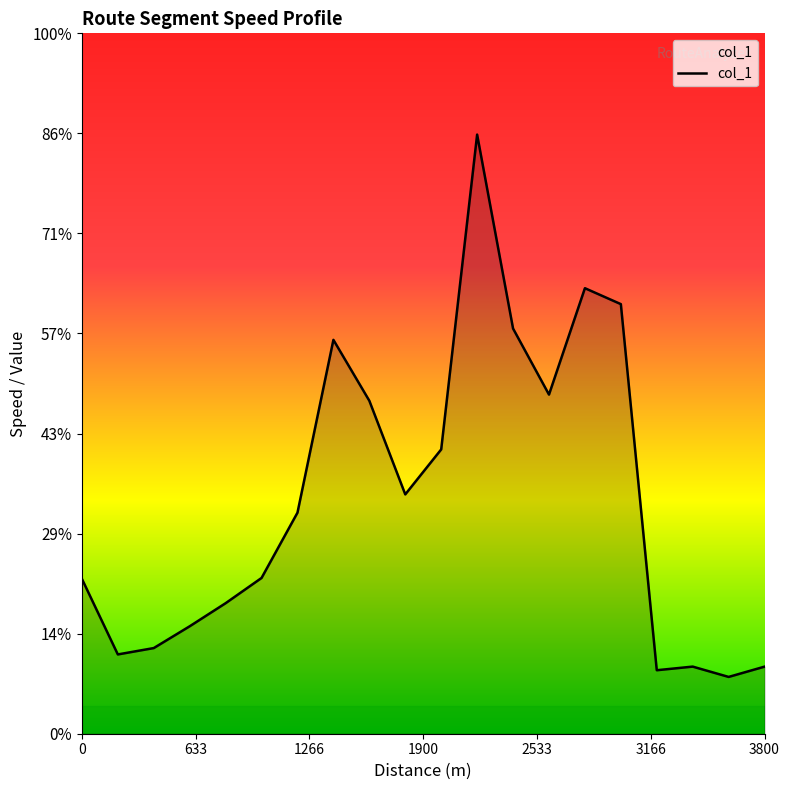

Does the chart display data point markers on the line(s)?

No